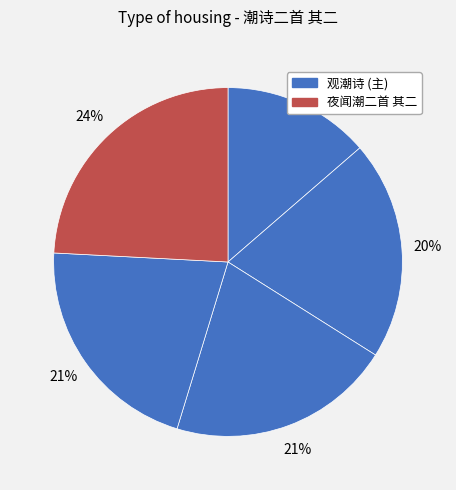

Count the number of slices in the pie.

5